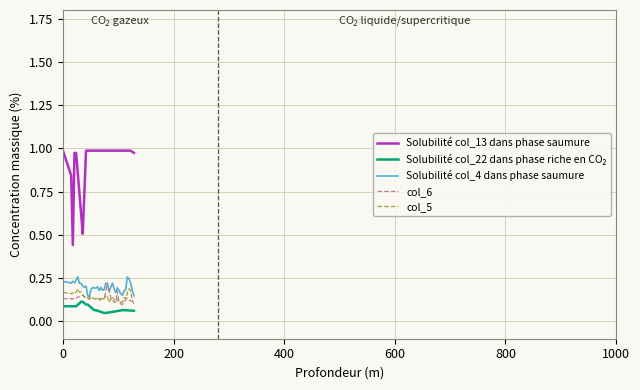

Which series has the largest total across all categories?

Solubilité col_13 dans phase saumure